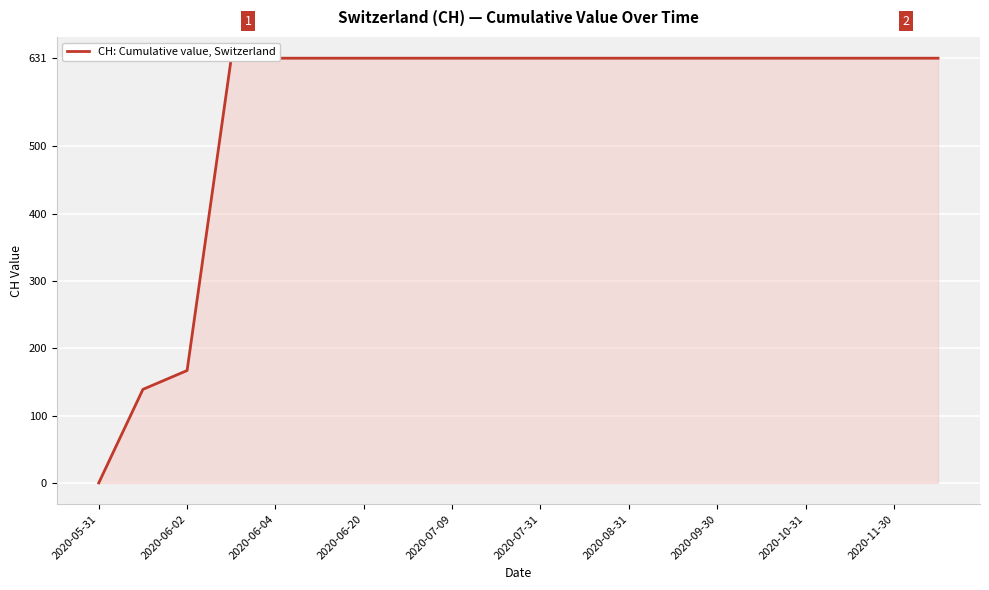

List the labels in order of value, largest first.

2020-06-20, 2020-07-09, 2020-07-31, 2020-08-31, 2020-09-30, 2020-10-31, 2020-11-30, 10, 11, 12, 13, 14, 15, 16, 17, 18, 19, 2020-06-04, 2020-06-02, 2020-05-31